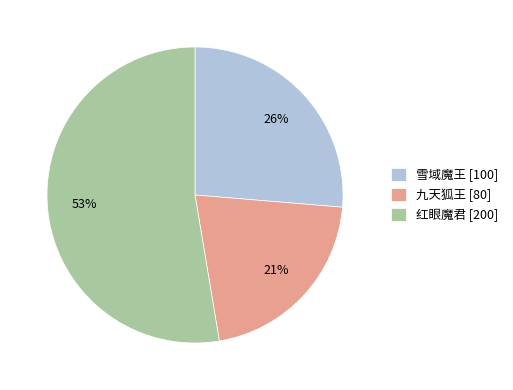

What percentage is the 雪域魔王 slice, to the nearest percent?

26%